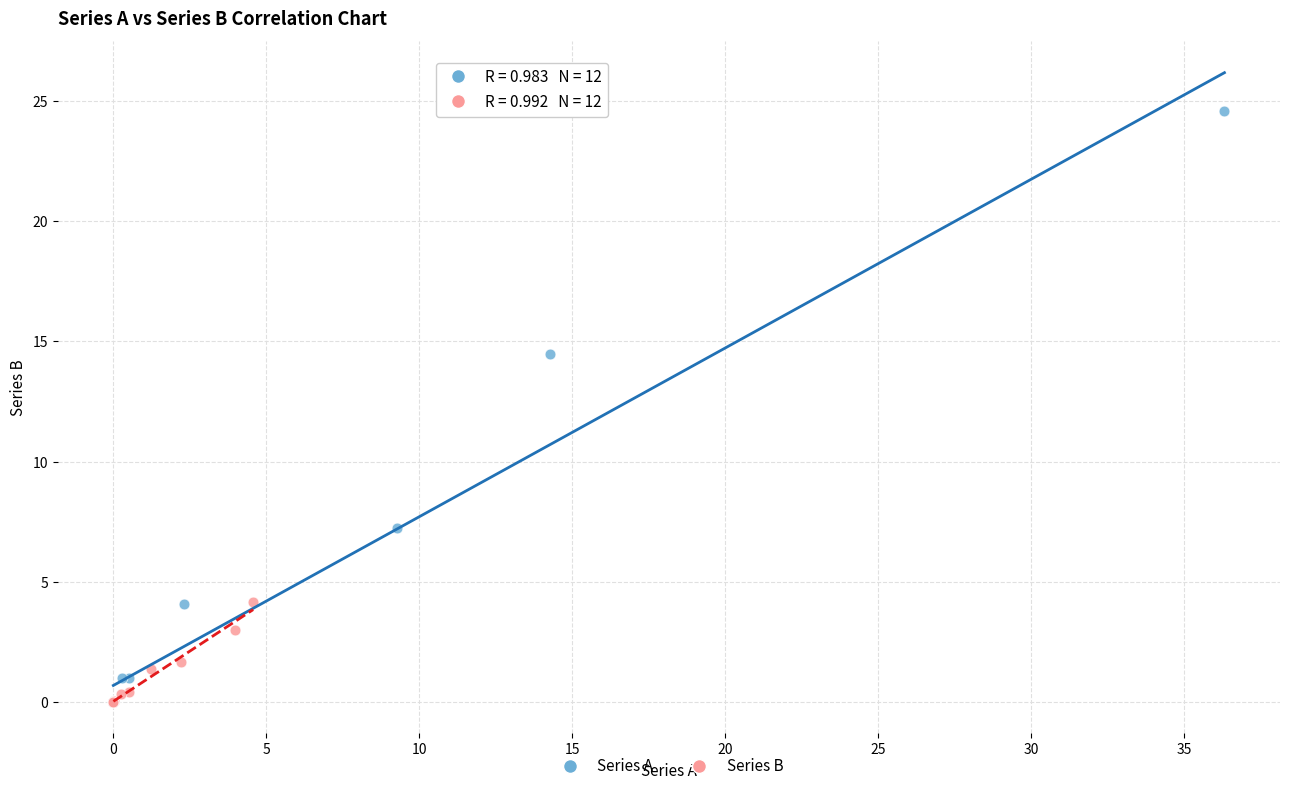

Which series has the largest Y range (max minus min)?

Series A